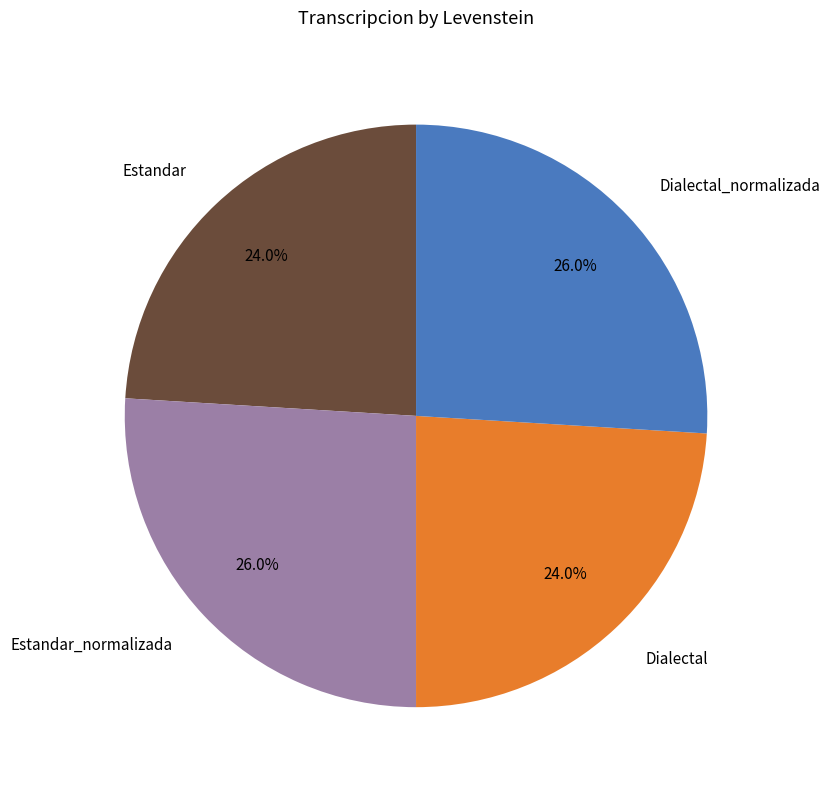

To the nearest percent, what percentage of the pie is Estandar?

24%